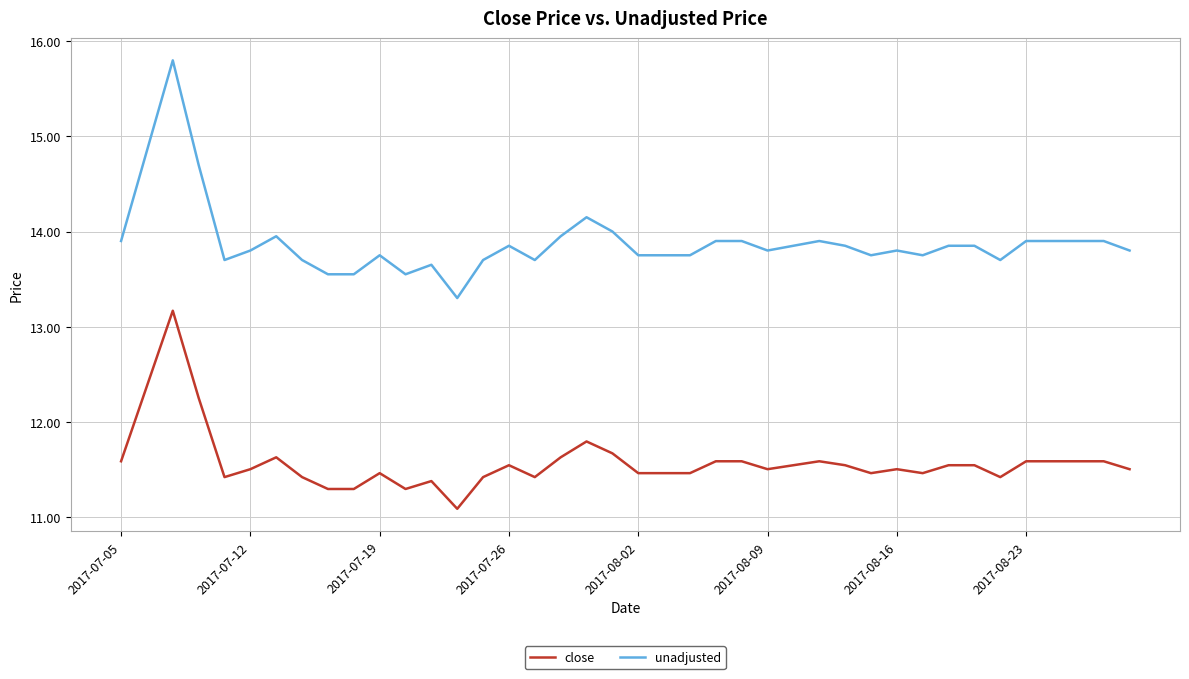

What is the greatest value displayed?

15.8